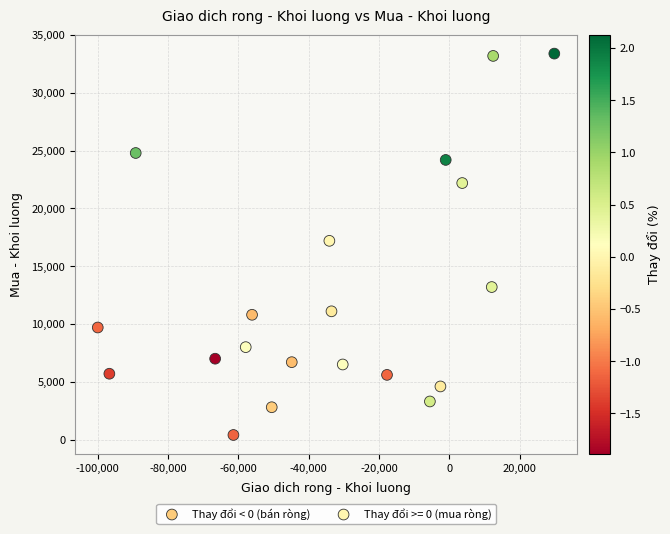

Which series contains the lowest Y value?

Thay đổi < 0 (bán ròng)